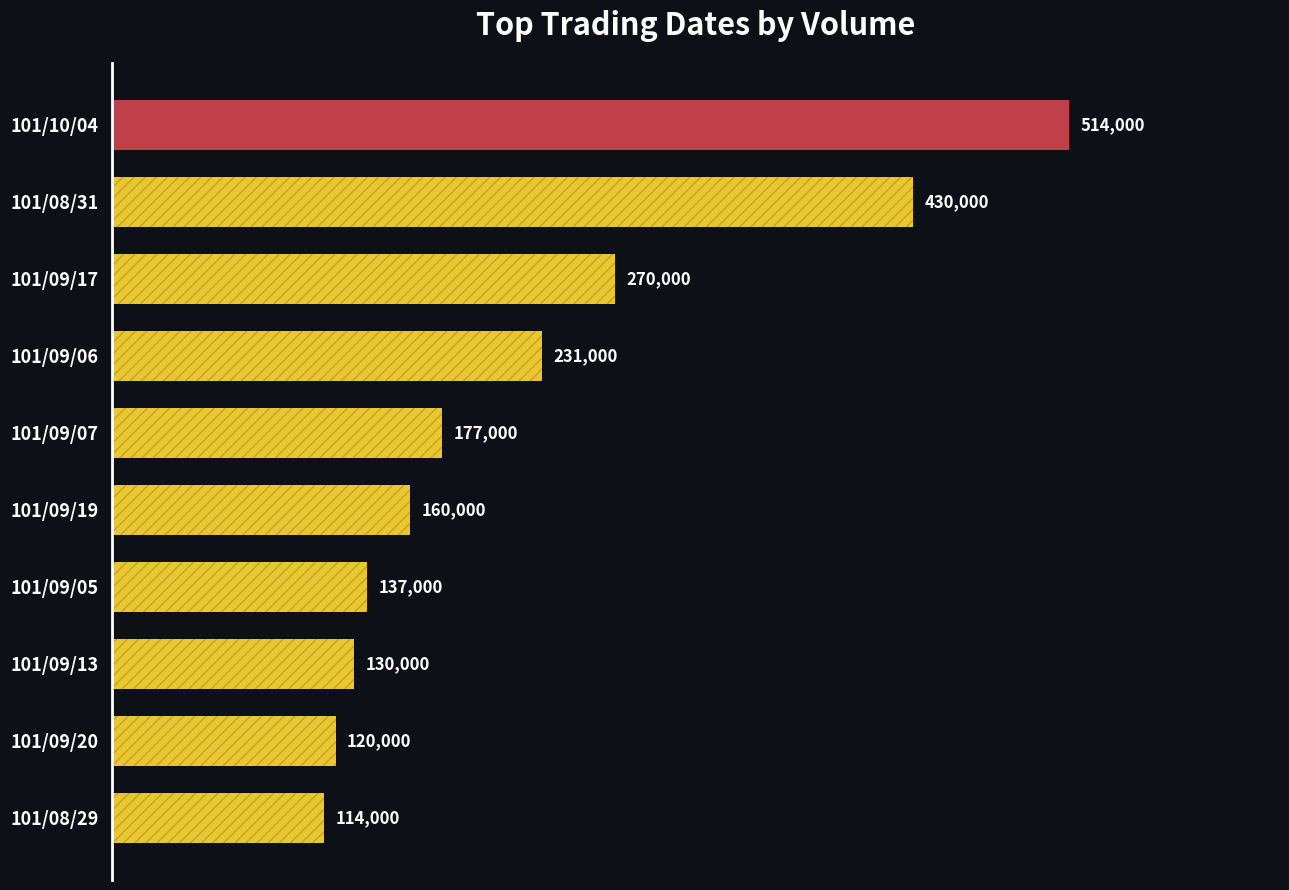

Where is the data nearest to the value 314000?

101/09/17